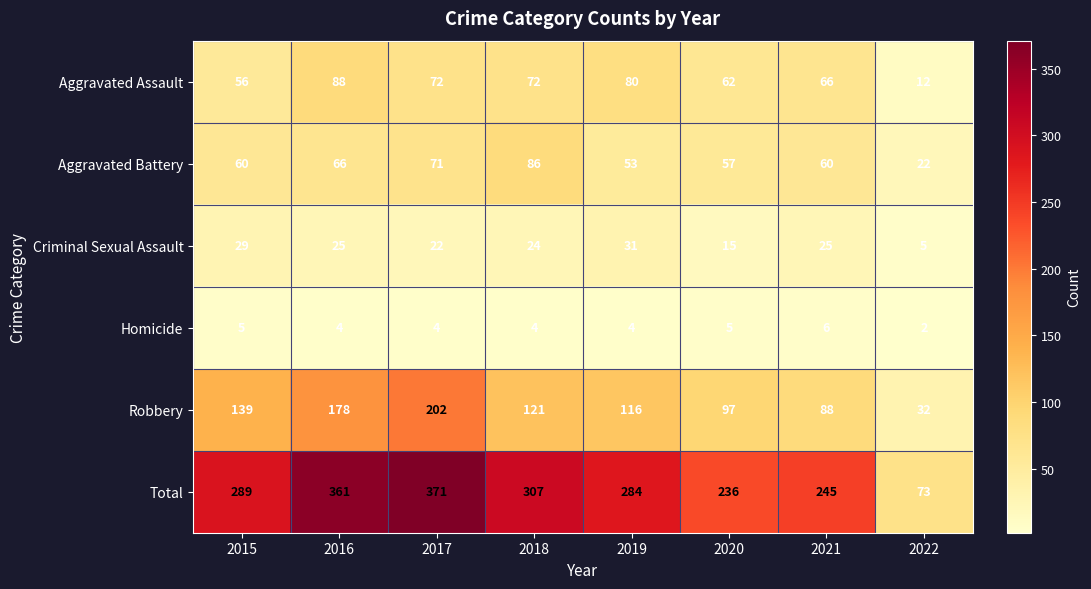

True or false: Homicide has a value of 4 at 2017.

True